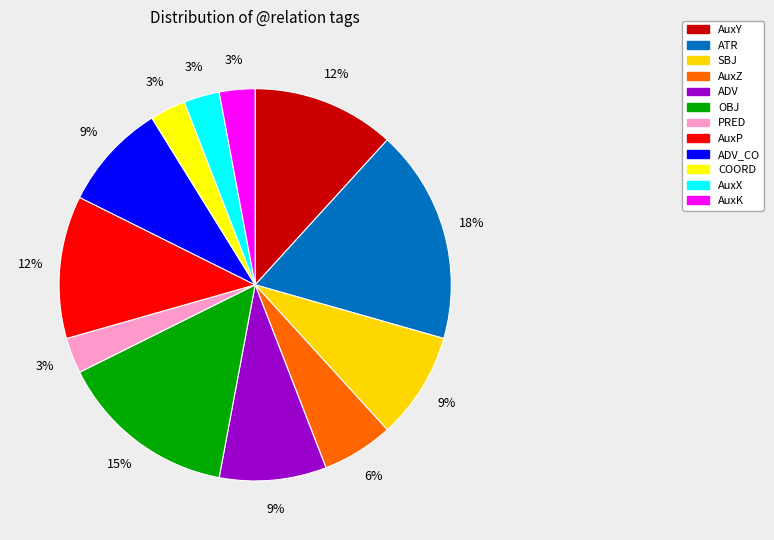

Does any single category account for the majority?

No